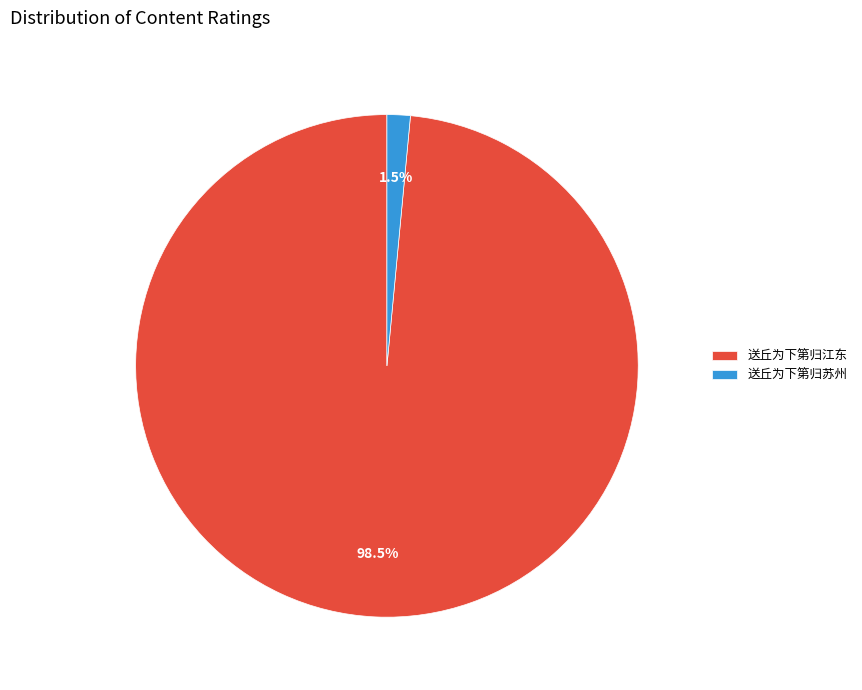

Which category accounts for the majority?

送丘为下第归江东